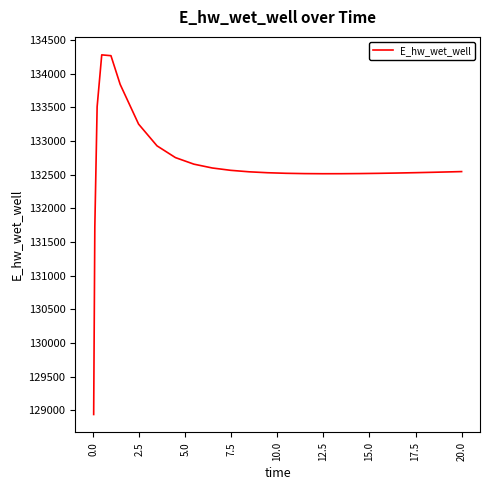

What is the difference between the maximum and minimum values?

5338.9